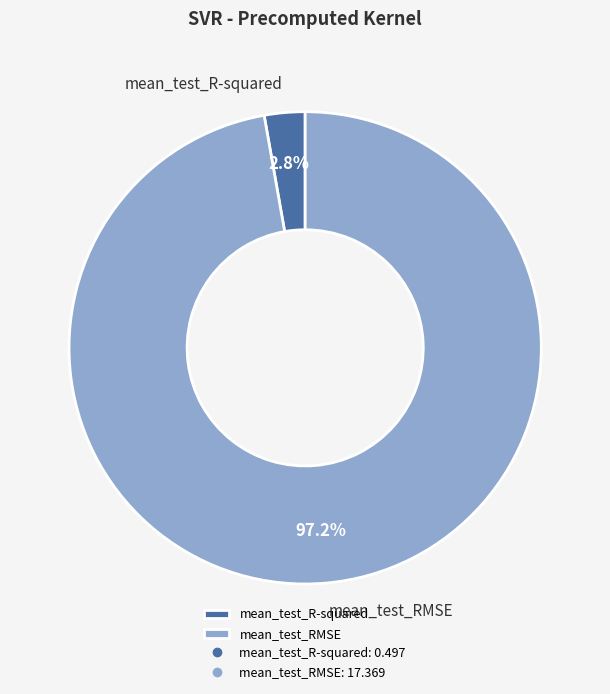

How many segments does this pie chart have?

2